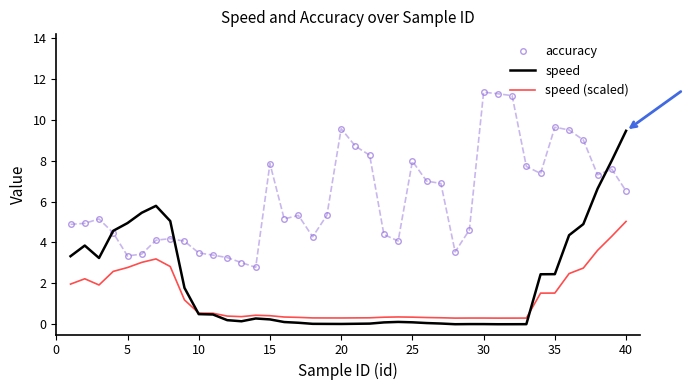

List the series in order of their peak value, lowest first.

speed (scaled), speed, accuracy